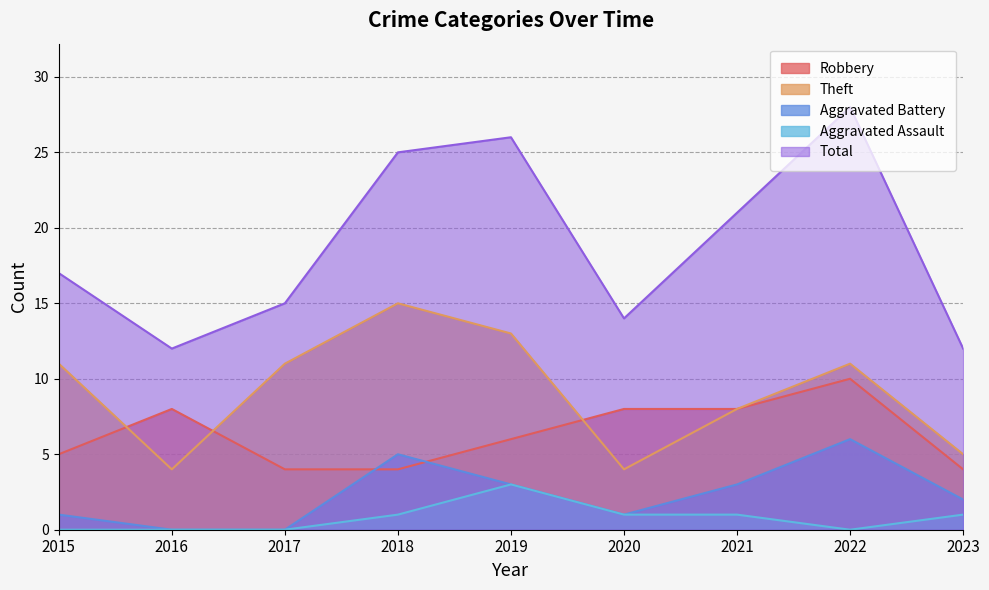

Which label corresponds to the largest value in the chart?

2022